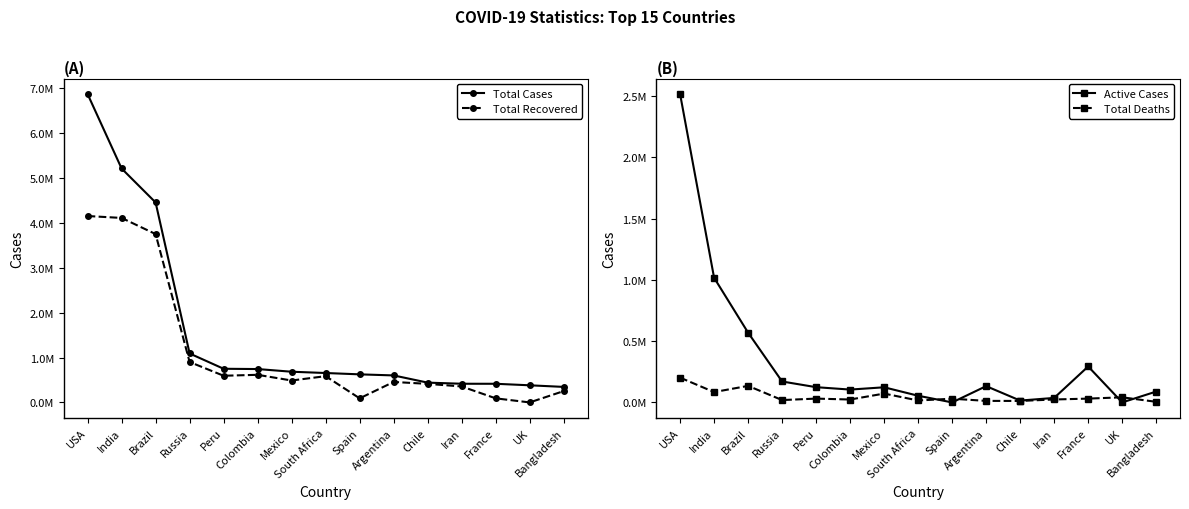

At which category does the chart reach its peak across all series?

USA